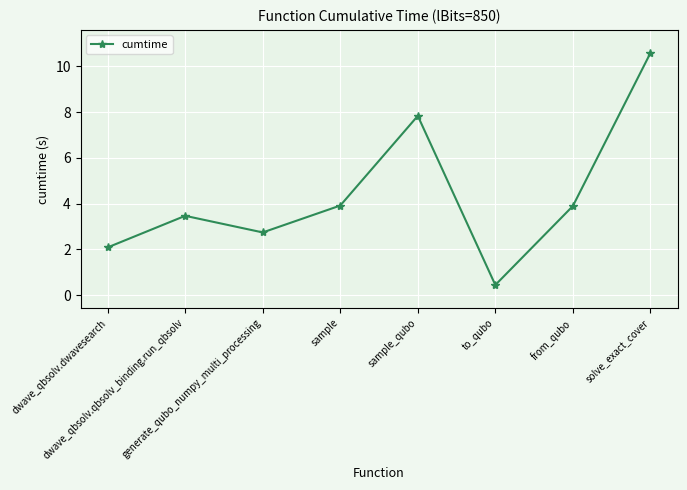

How many interior local valleys (lower than both neighbors) does the data have?

2